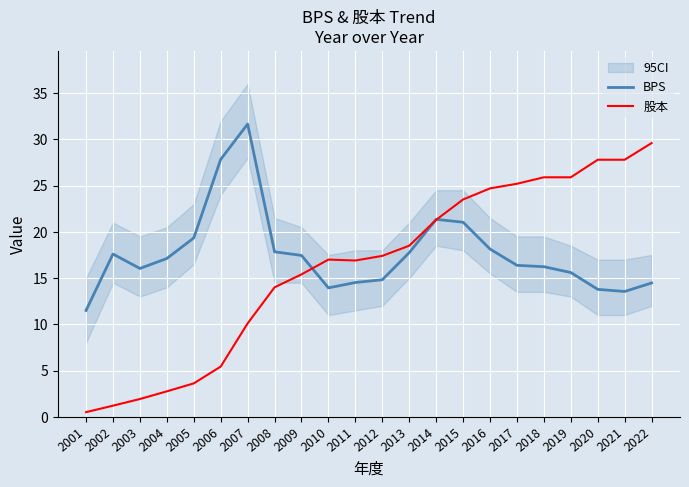

How many values in the BPS series exceed 17?

11